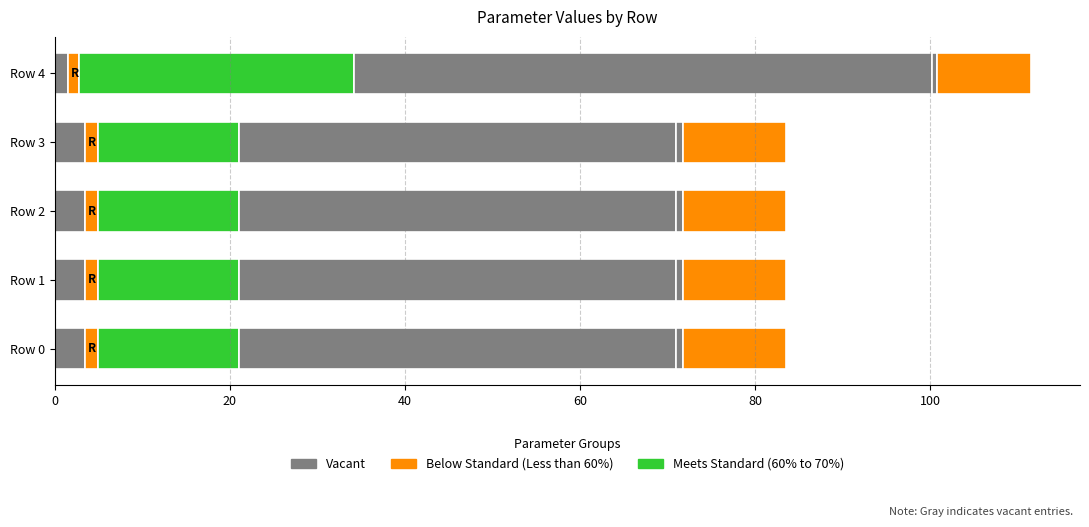

How many categories are shown in the chart?

5